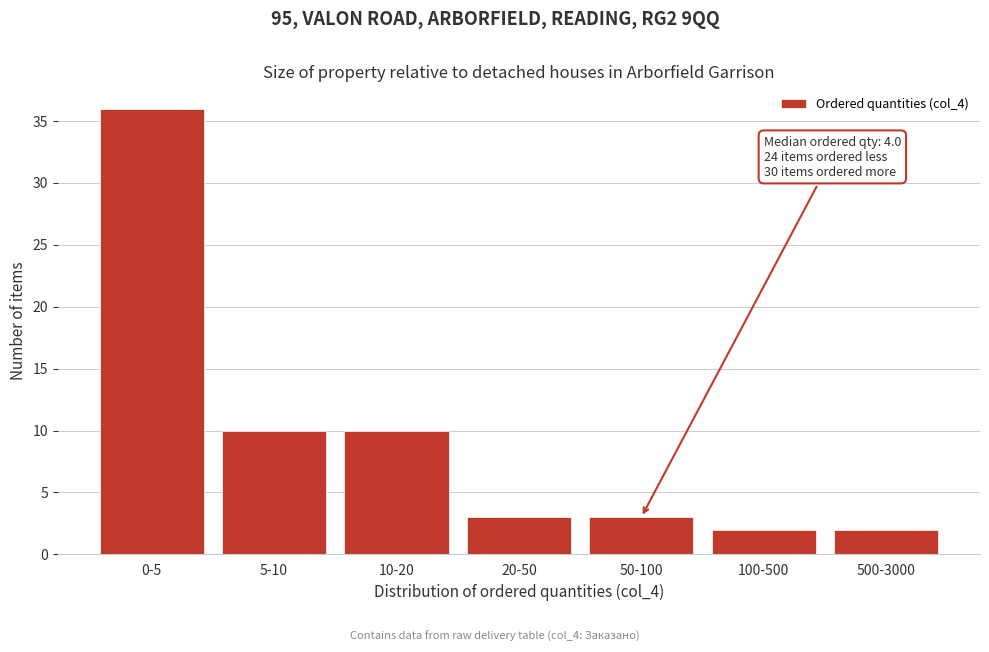

Reading left to right, list all the values displayed in this chart.

36	10	10	3	3	2	2